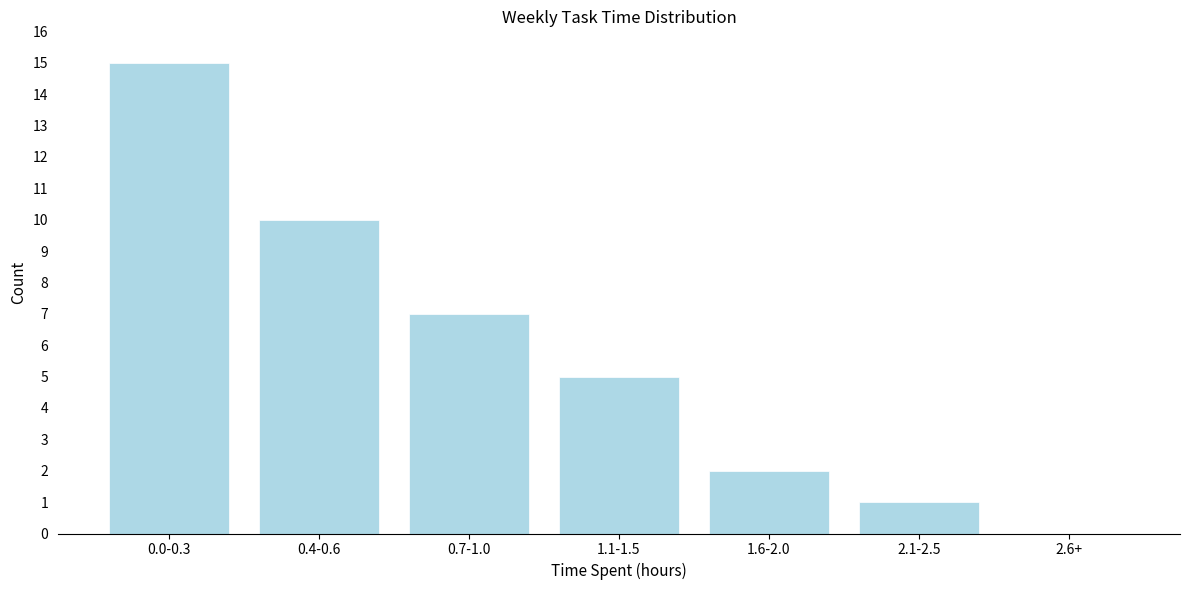

Reading right to left, list all the values displayed in this chart.

2.6+=0	2.1-2.5=1	1.6-2.0=2	1.1-1.5=5	0.7-1.0=7	0.4-0.6=10	0.0-0.3=15